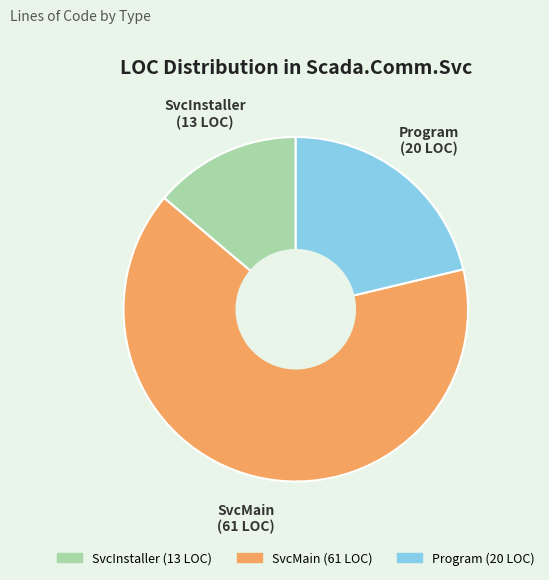

Is it true that Program is 21% of the pie?

True